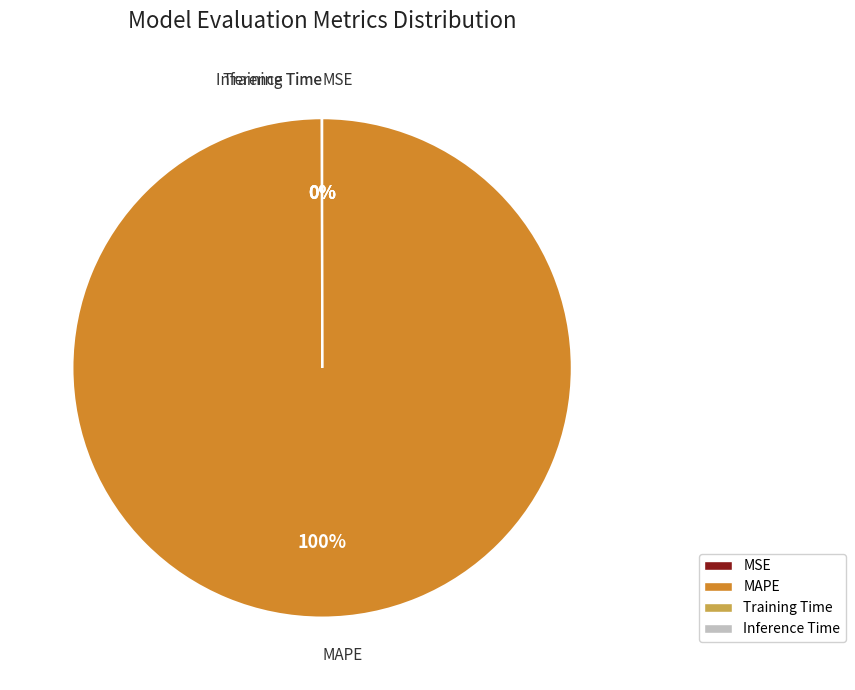

To the nearest percent, what is the difference between the largest and smallest slice percentages?

100%